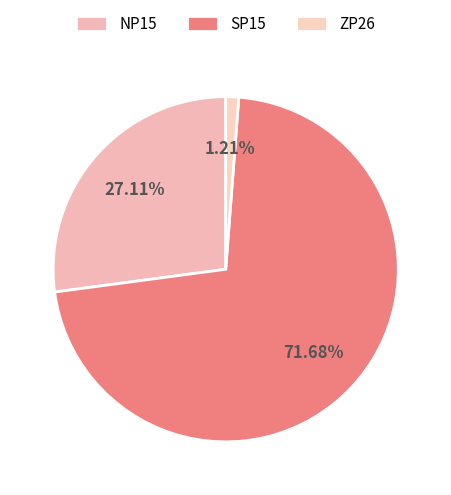

The NP15 slice represents 27% of the pie. True or false?

True